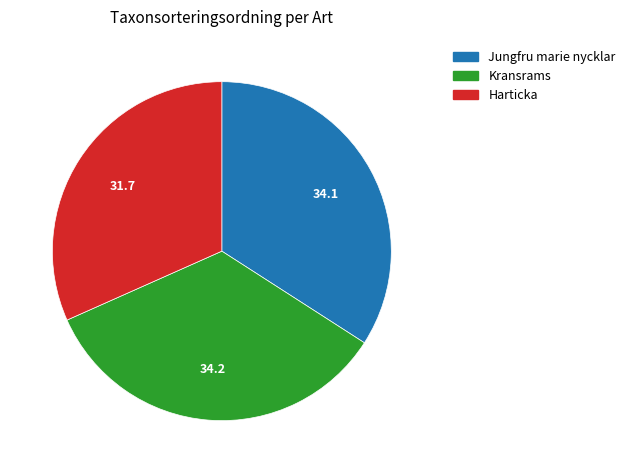

Is the sum of Harticka and Jungfru marie nycklar greater than half?

Yes